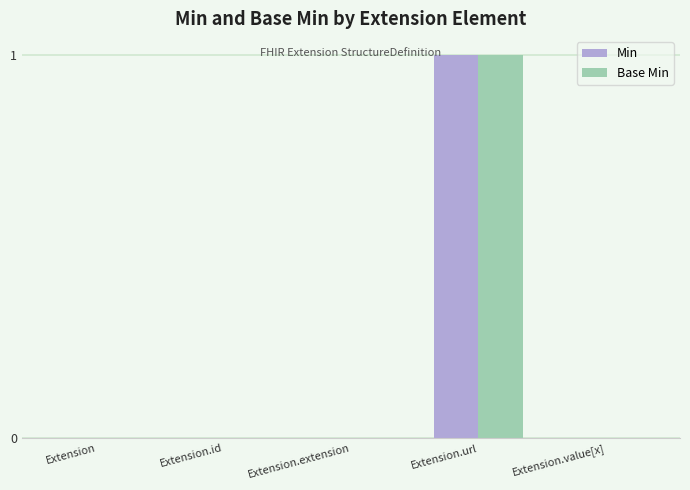

At which category does the chart reach its peak across all series?

Extension.url